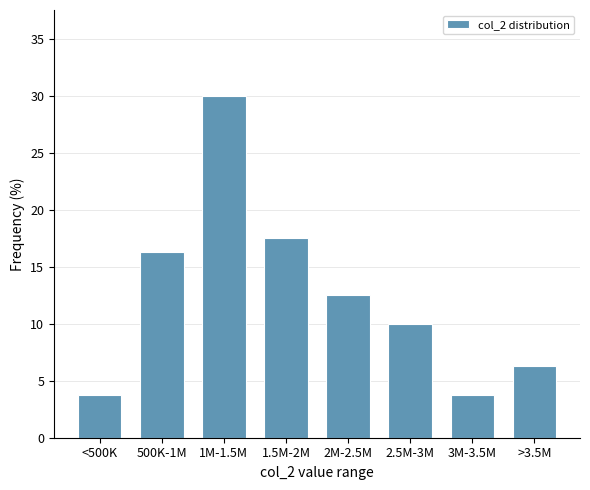

What is the smallest value displayed?

3.8